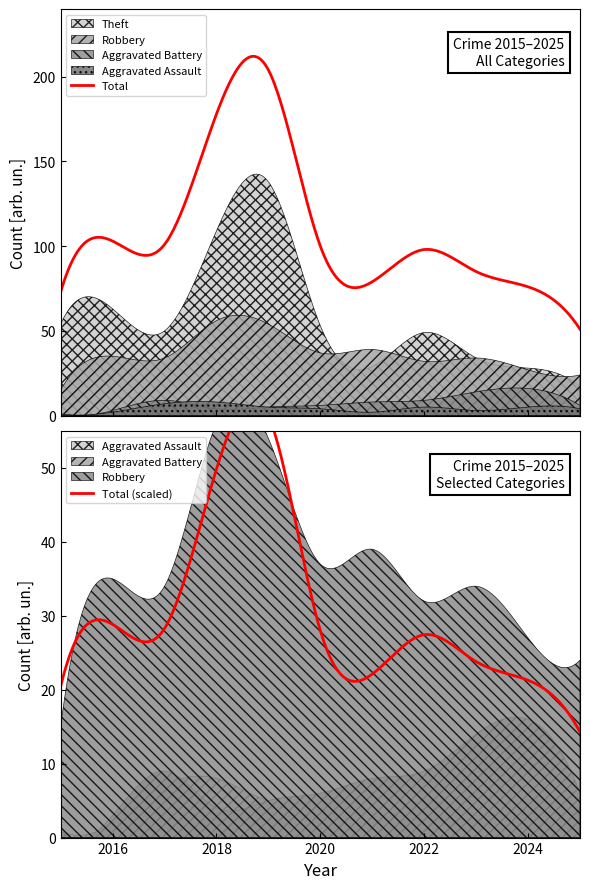

Reading left to right, list all the values displayed in this chart.

Aggravated Assault: 2015=1	2016=2	2017=7	2018=8	2019=5	2020=4	2021=2	2022=5	2023=3	2024=5	2025=4
Aggravated Battery: 2015=1	2016=3	2017=9	2018=4	2019=5	2020=6	2021=8	2022=9	2023=14	2024=16	2025=6
Robbery: 2015=15	2016=35	2017=34	2018=56	2019=54	2020=37	2021=39	2022=32	2023=34	2024=27	2025=24
Theft: 2015=54	2016=63	2017=50	2018=109	2019=138	2020=53	2021=29	2022=49	2023=34	2024=28	2025=17
Total: 2015=73	2016=103	2017=101	2018=178	2019=204	2020=100	2021=79	2022=98	2023=85	2024=76	2025=51